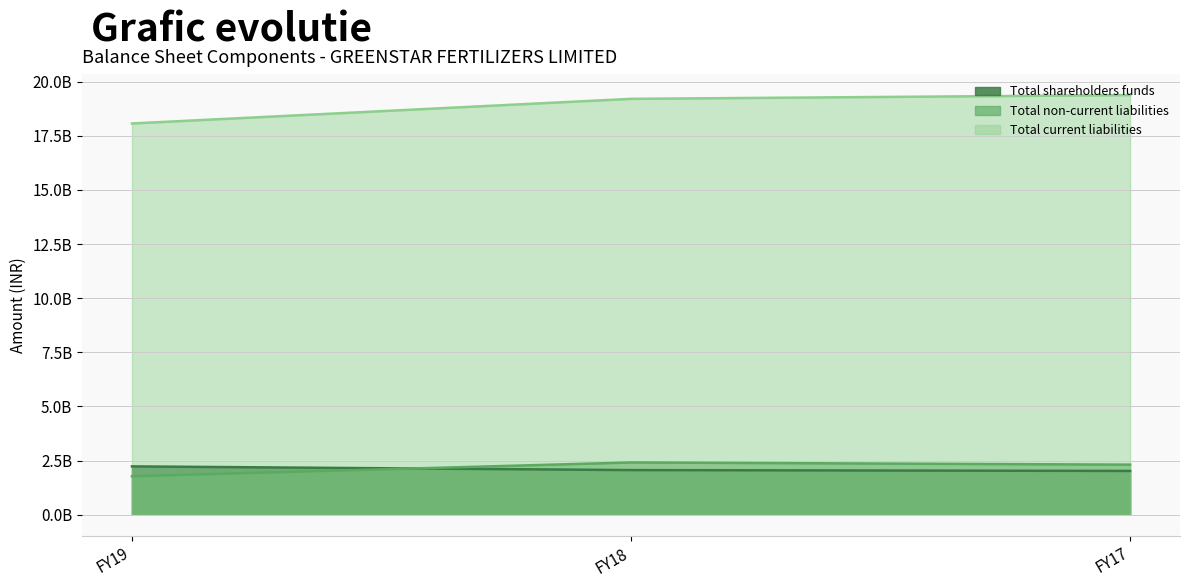

What is the value of the Total non-current liabilities point at the 3rd from the left?

2.3